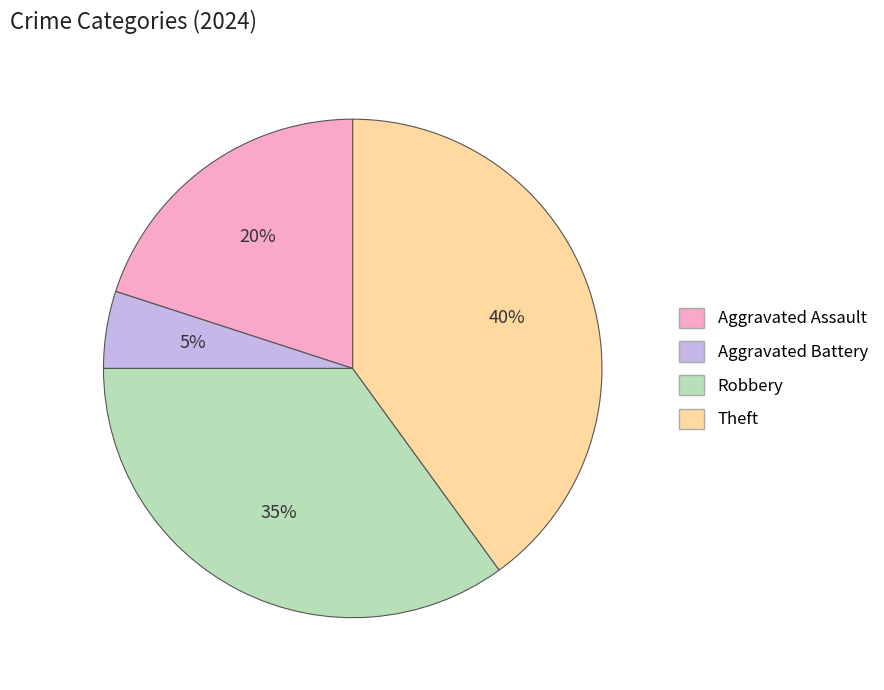

What is the ratio of the value at Aggravated Battery to the value at Robbery?

0.1